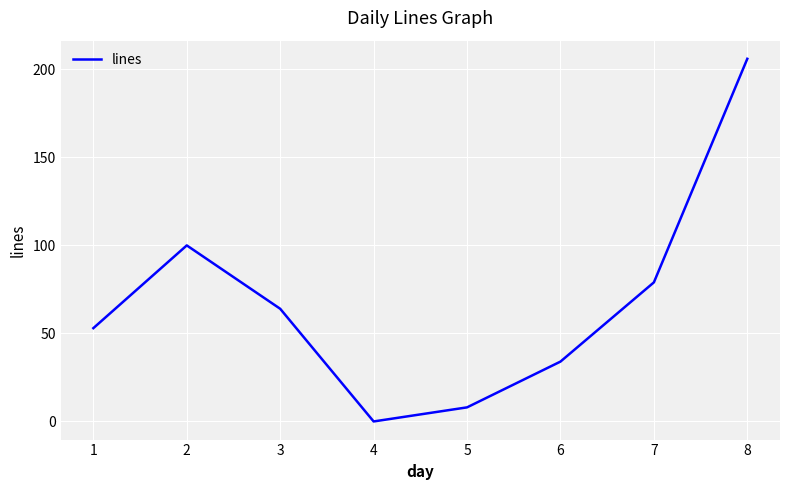

What is the sum of all values?

544